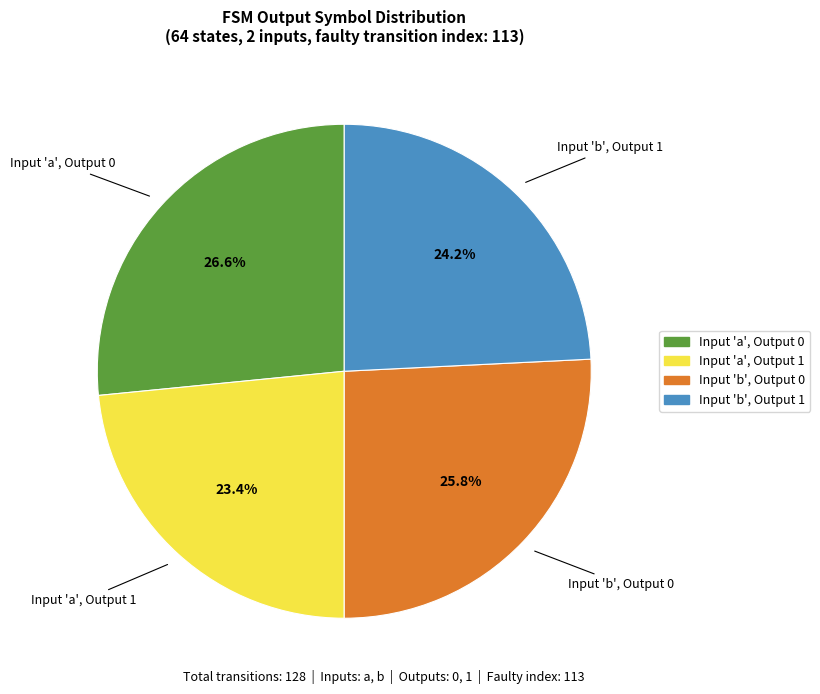

Is there any slice that represents more than half of the pie?

No